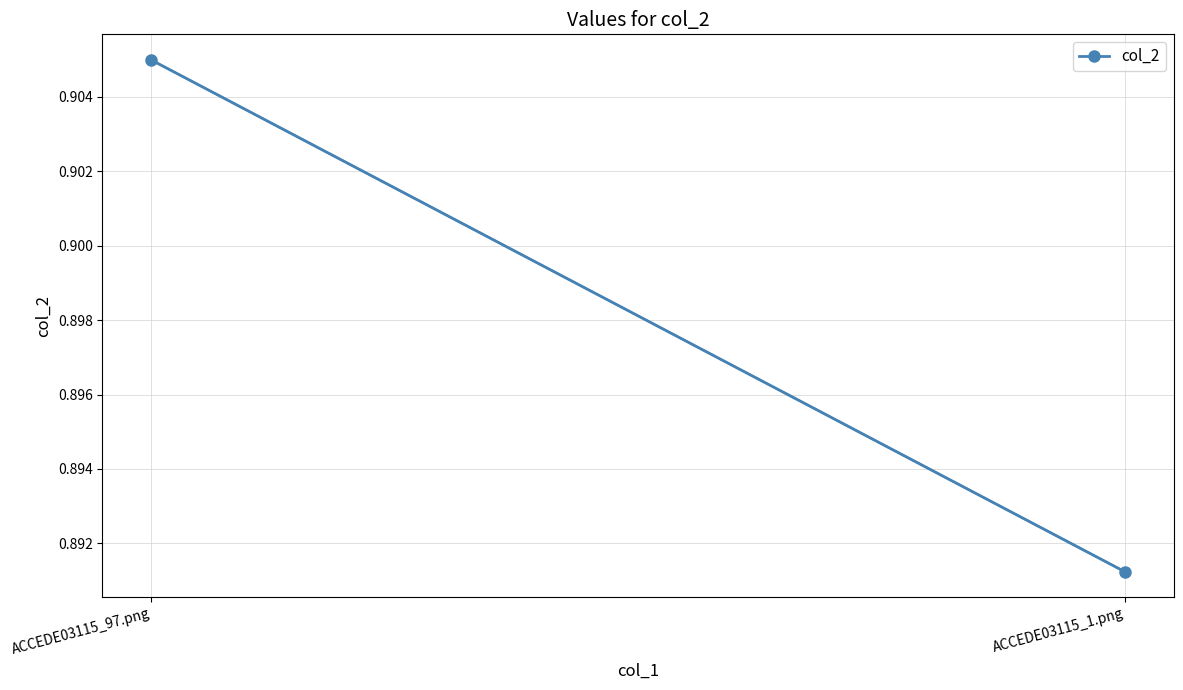

What is the label of the 2nd point from the left?

ACCEDE03115_1.png